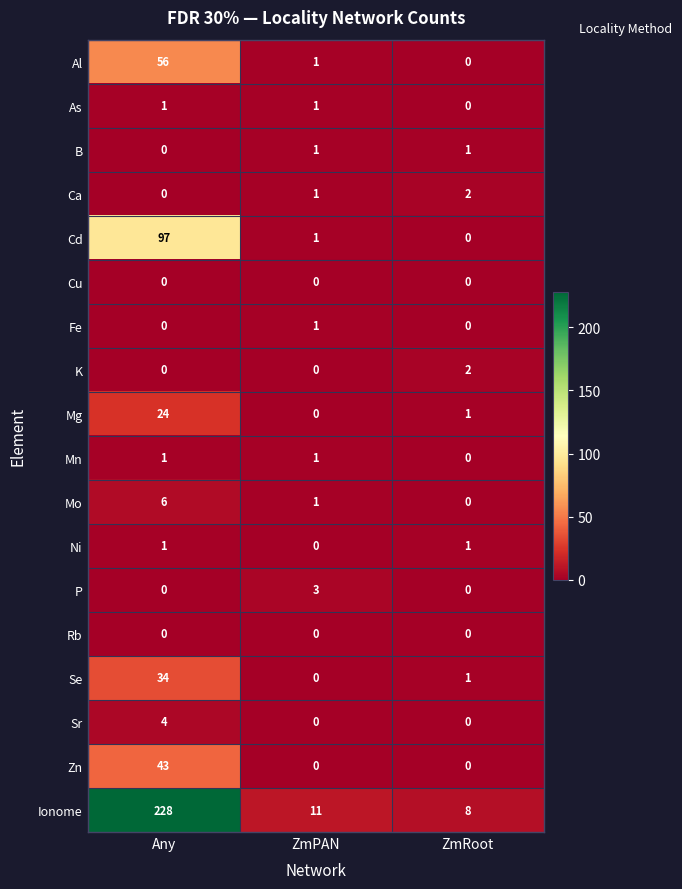

Is it true that B equals 2 at ZmPAN?

False